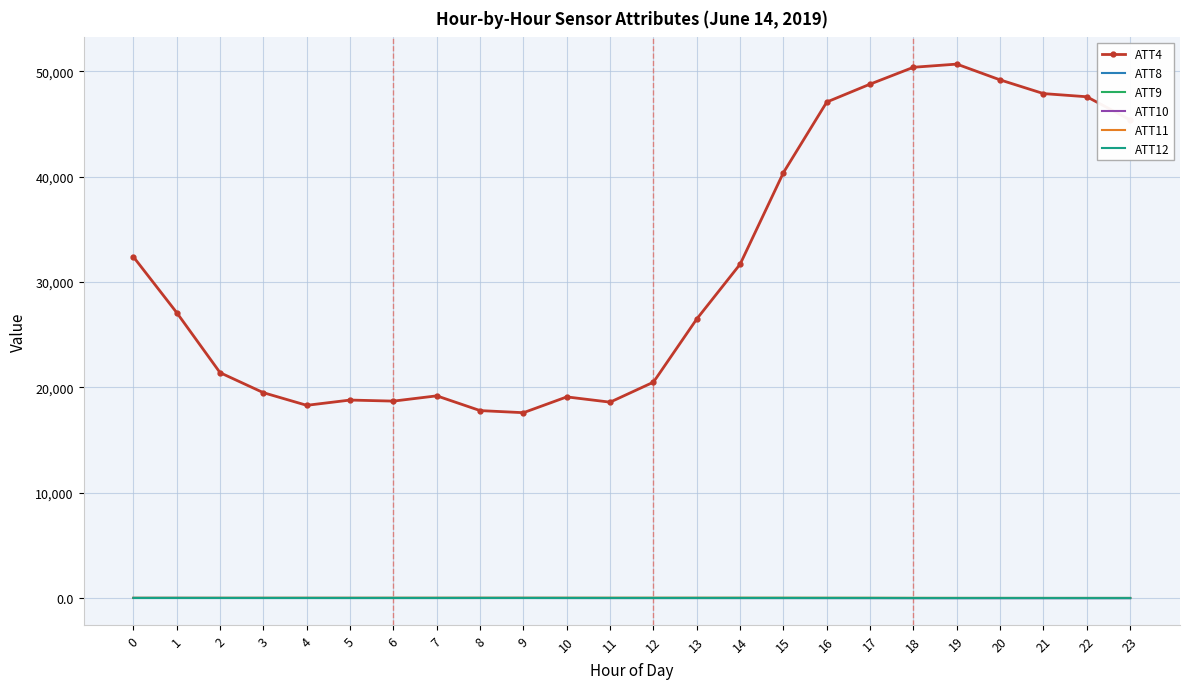

True or false: ATT9 and ATT10 intersect in this chart.

False